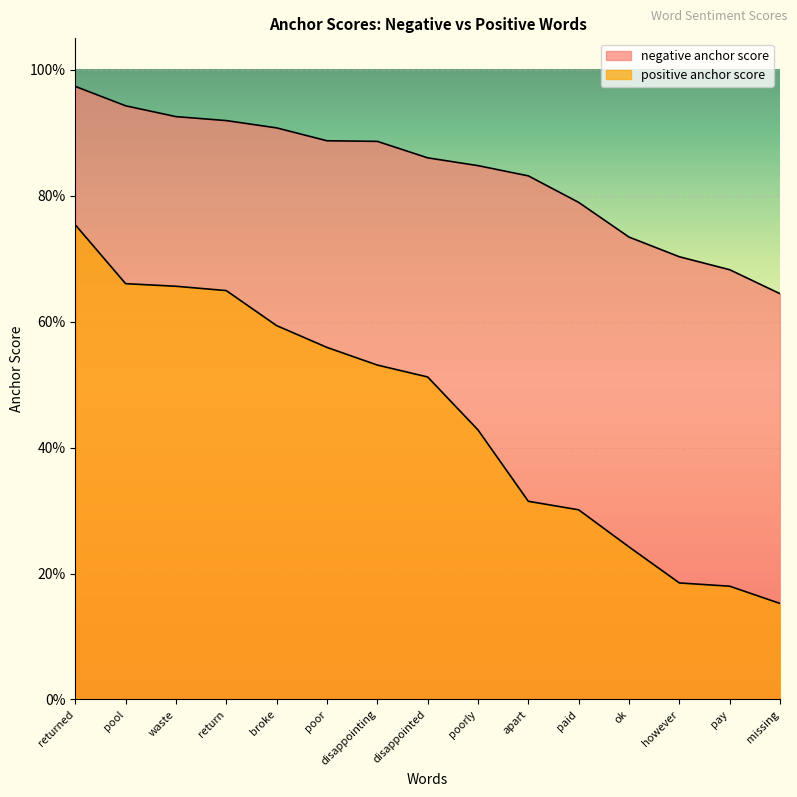

True or false: negative anchor score has more than 1 interior local peaks.

False